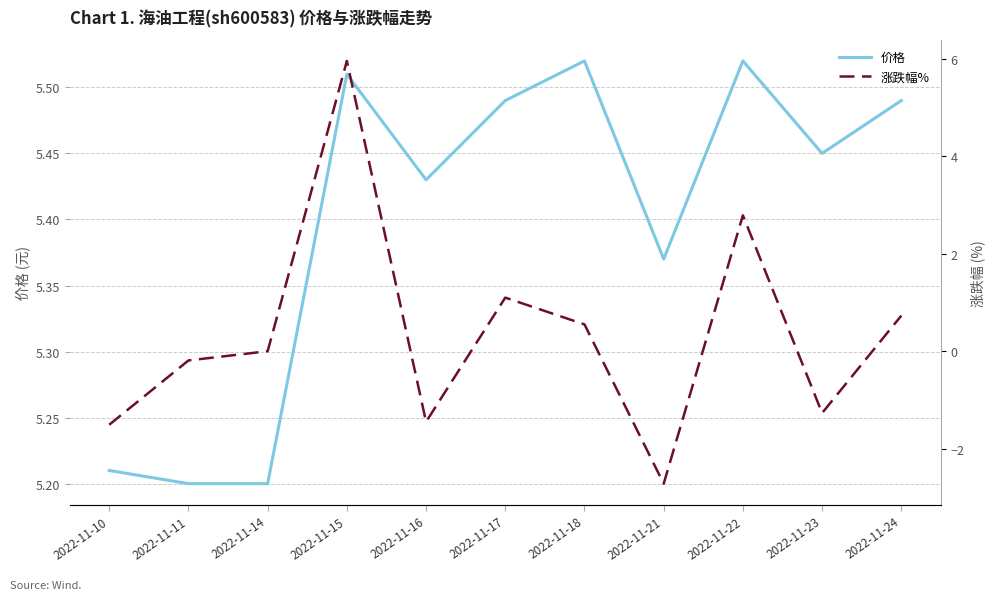

What is the sum of all 涨跌幅% values?

4.0